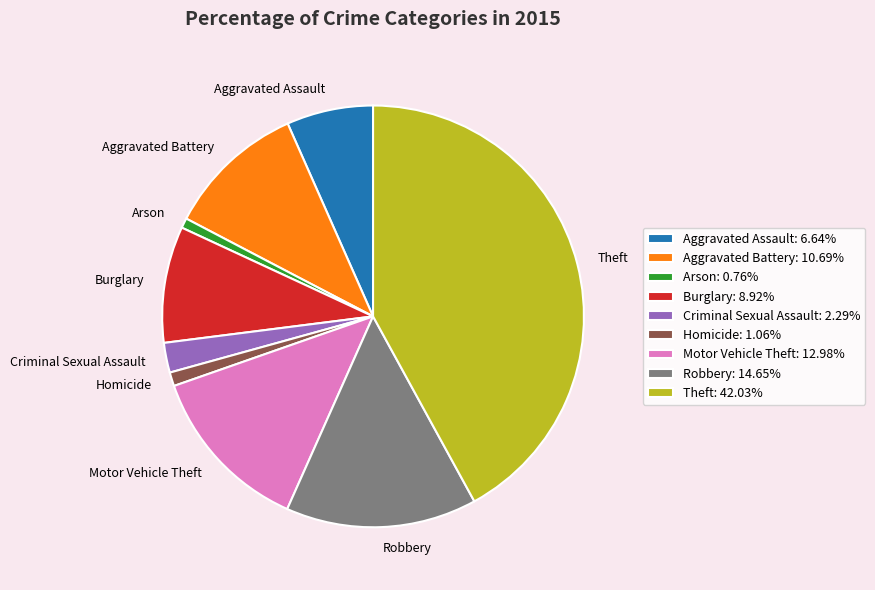

What is the ratio of the value at Burglary to the value at Homicide?

8.4